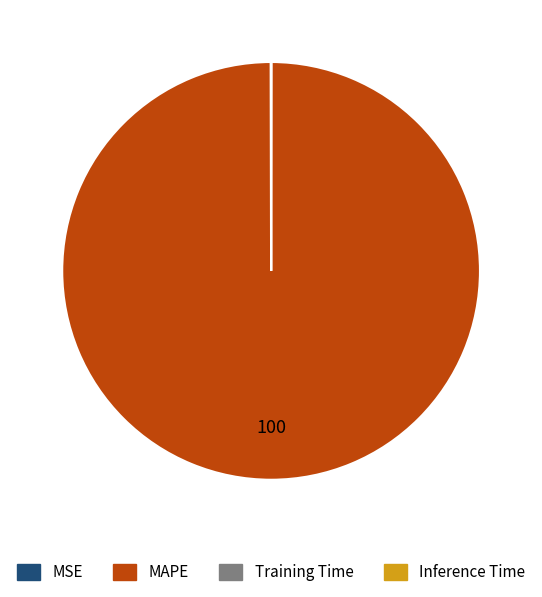

Which category accounts for the majority?

MAPE